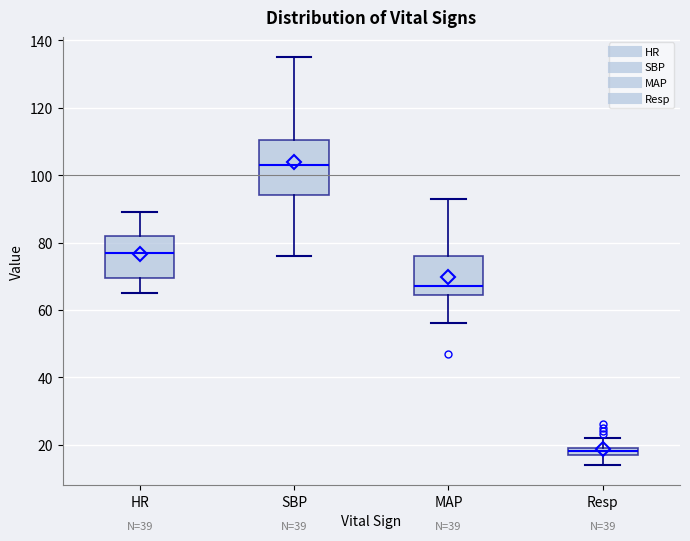

Where does the upper whisker of the box for SBP end on the y-axis? The values are not printed on the chart, so give them approximately, as read against the axis.

136